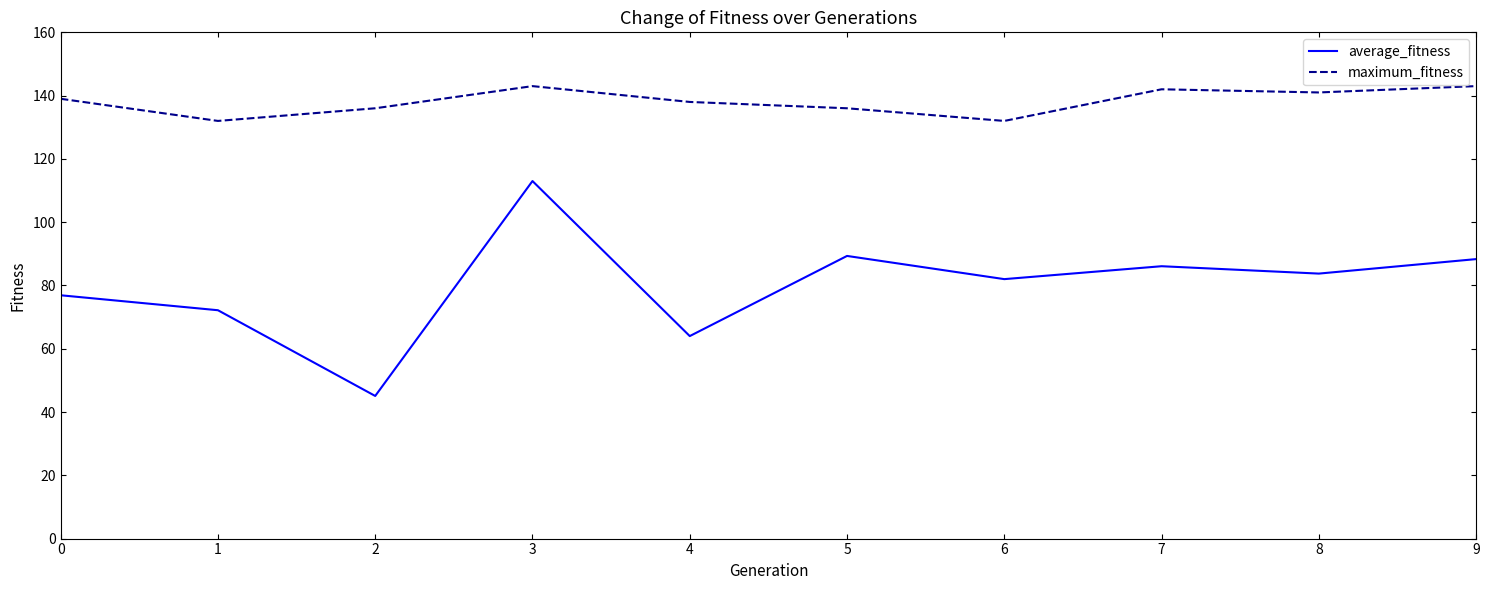

Reading left to right, transcribe all the data shown in this chart.

average_fitness: 0=76.9	1=72.2	2=45.1	3=113.0	4=64.0	5=89.3	6=82.0	7=86.1	8=83.8	9=88.3
maximum_fitness: 0=139.0	1=132.0	2=136.0	3=143.0	4=138.0	5=136.0	6=132.0	7=142.0	8=141.0	9=143.0